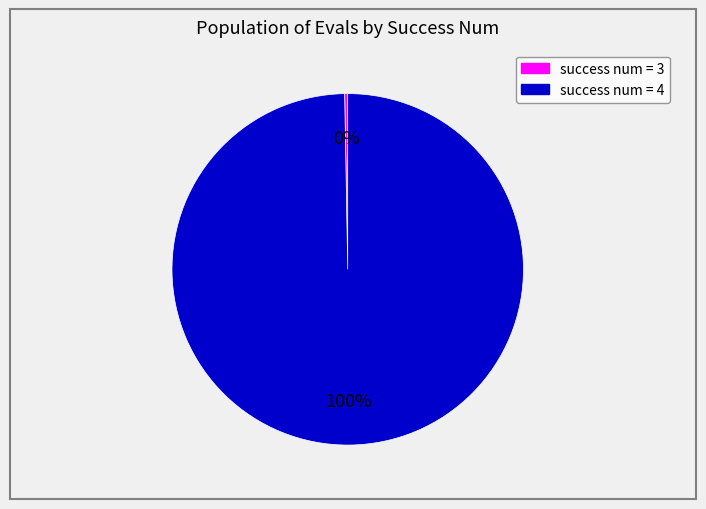

Is there a majority slice in this chart?

Yes